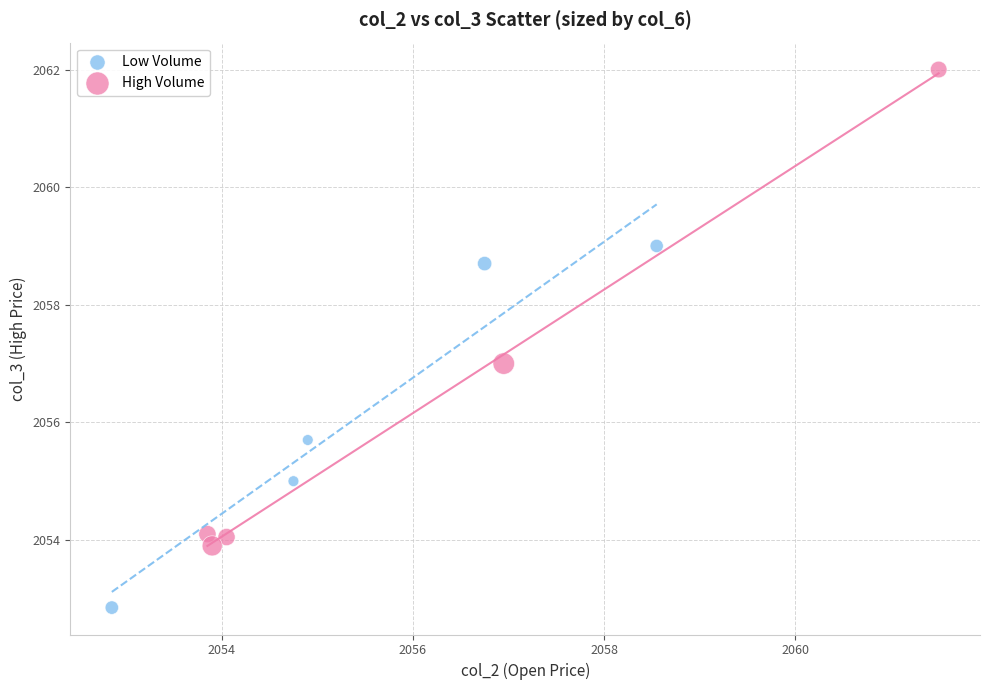

Which series has the largest Y range (max minus min)?

High Volume